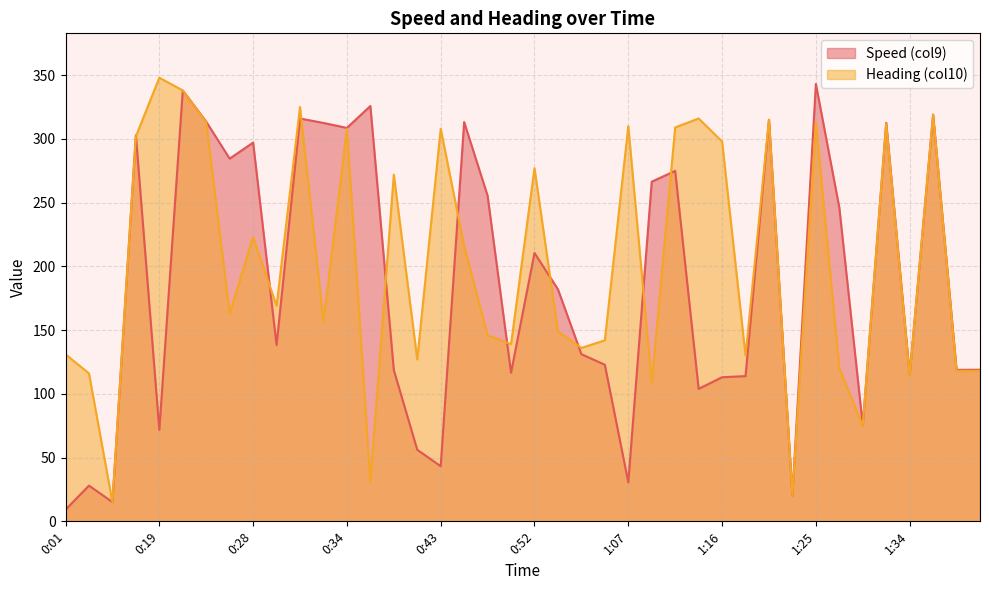

How many times do Speed (col9) and Heading (col10) cross each other?

11